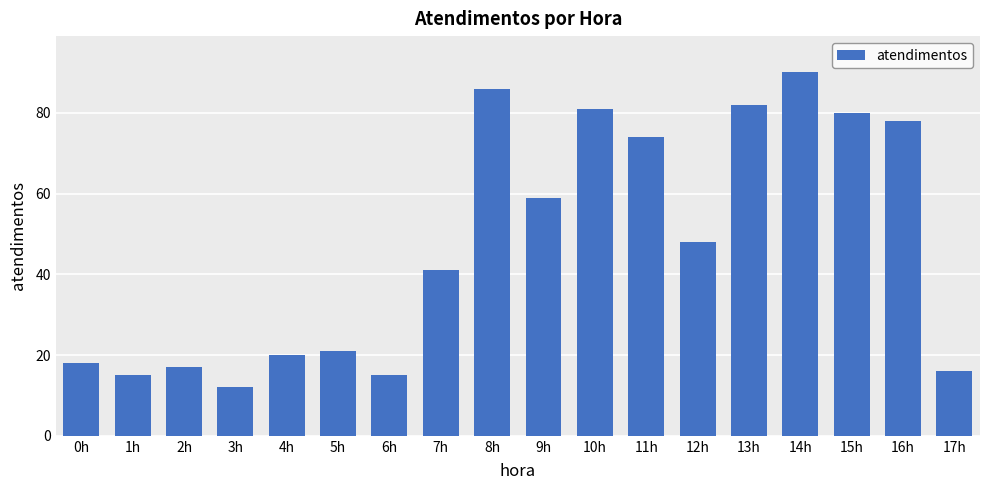

The value at 4h is 20. True or false?

True